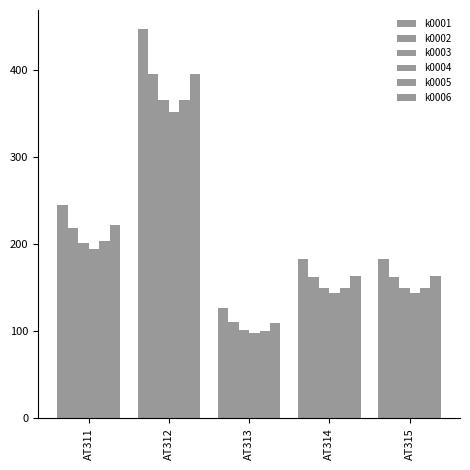

How many values in the k0005 series exceed 149?

4